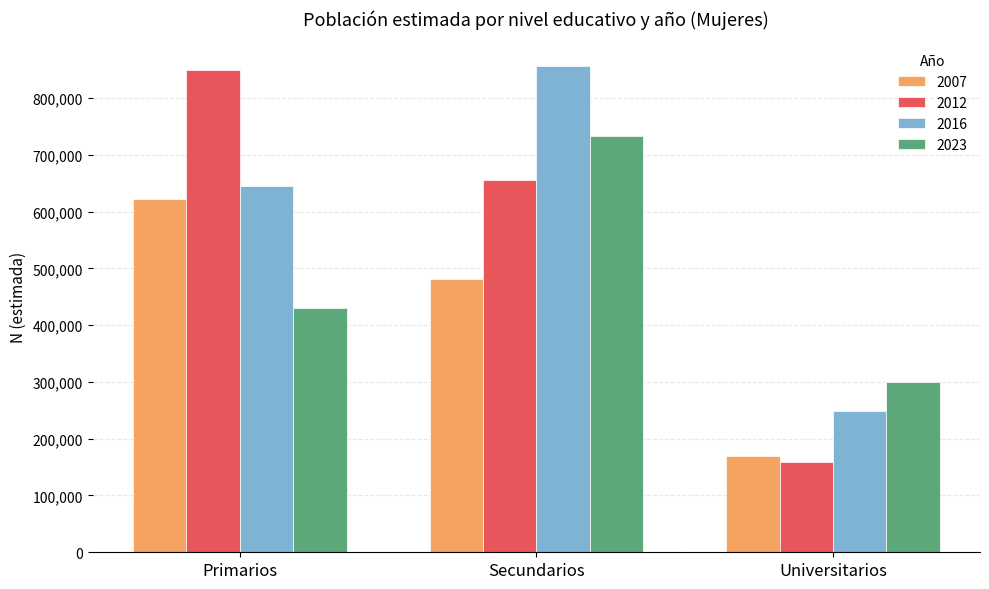

List the series in order of their overall mean, highest first.

2016, 2012, 2023, 2007